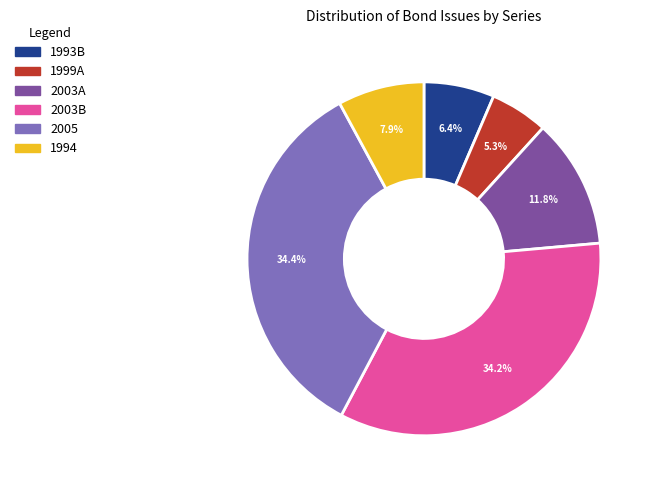

Between 1994 and 2003B, which is larger?

2003B